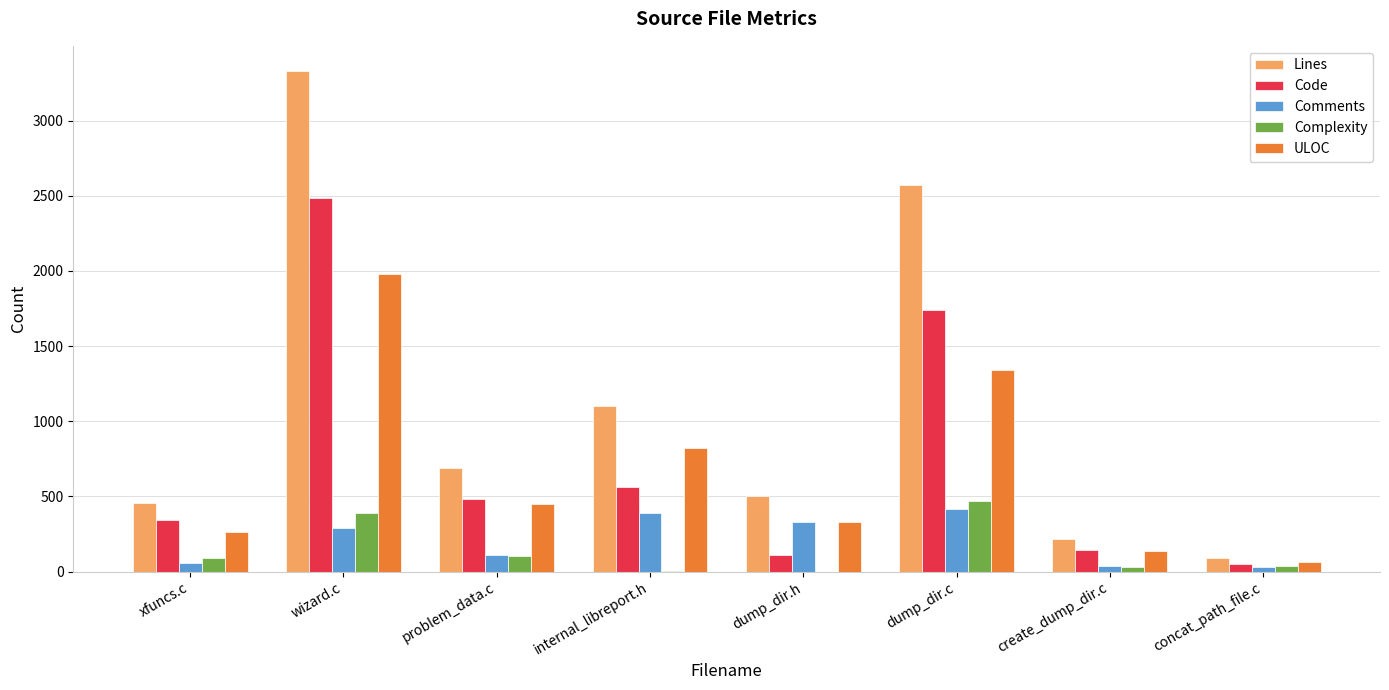

Is the value of Lines at xfuncs.c greater than the value of Code at create_dump_dir.c?

Yes